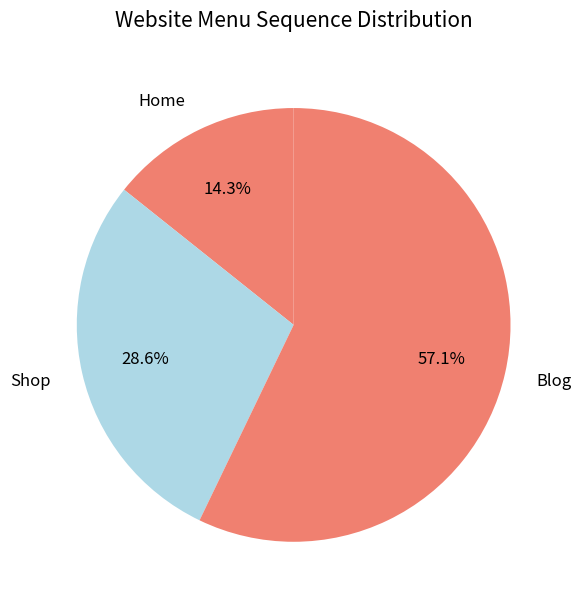

How many segments does this pie chart have?

3